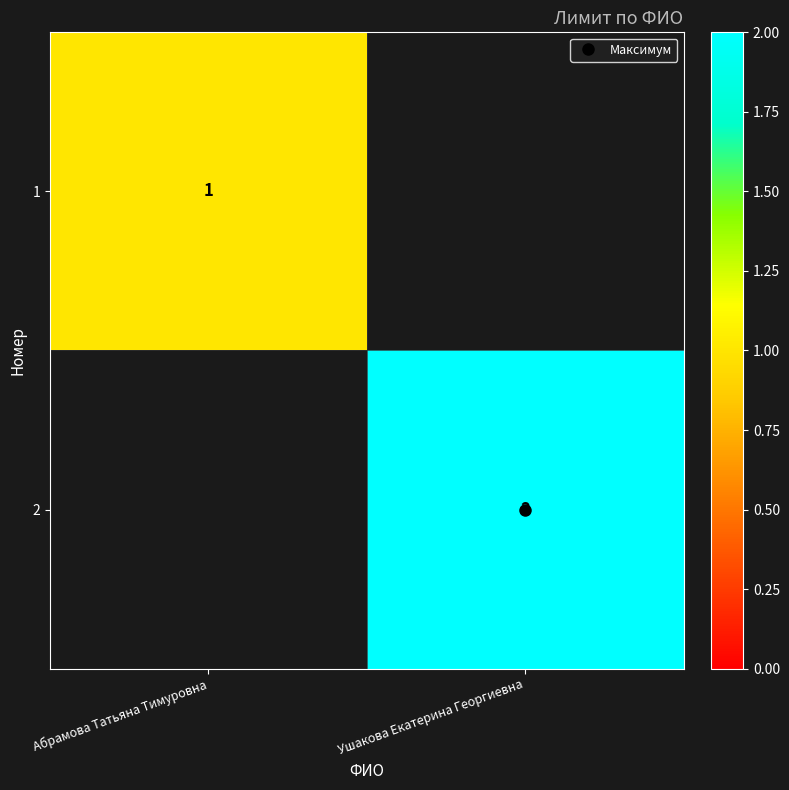

What is the average value of the 2 series?

1